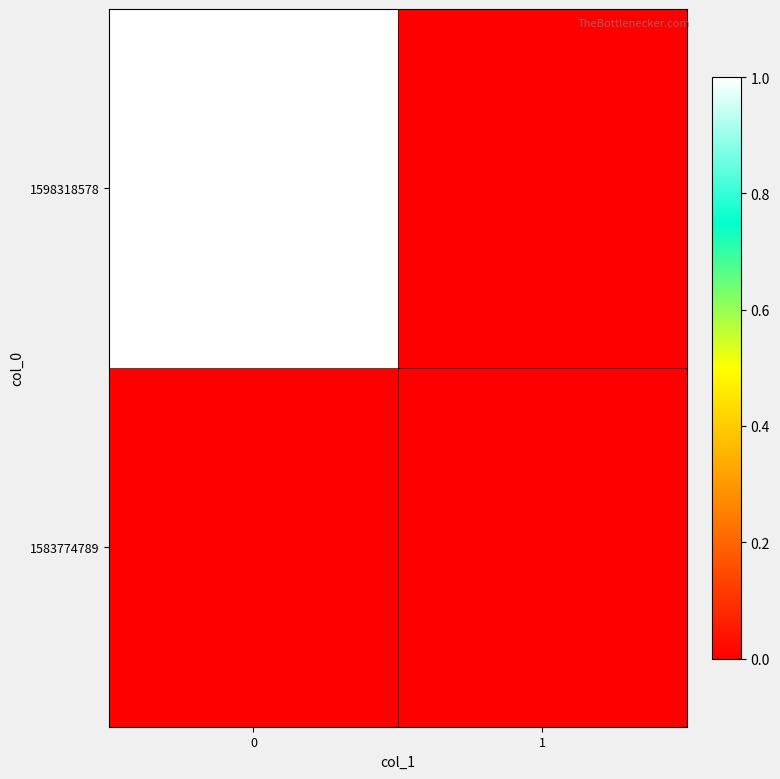

At how many categories does at least one series exceed 0?

1